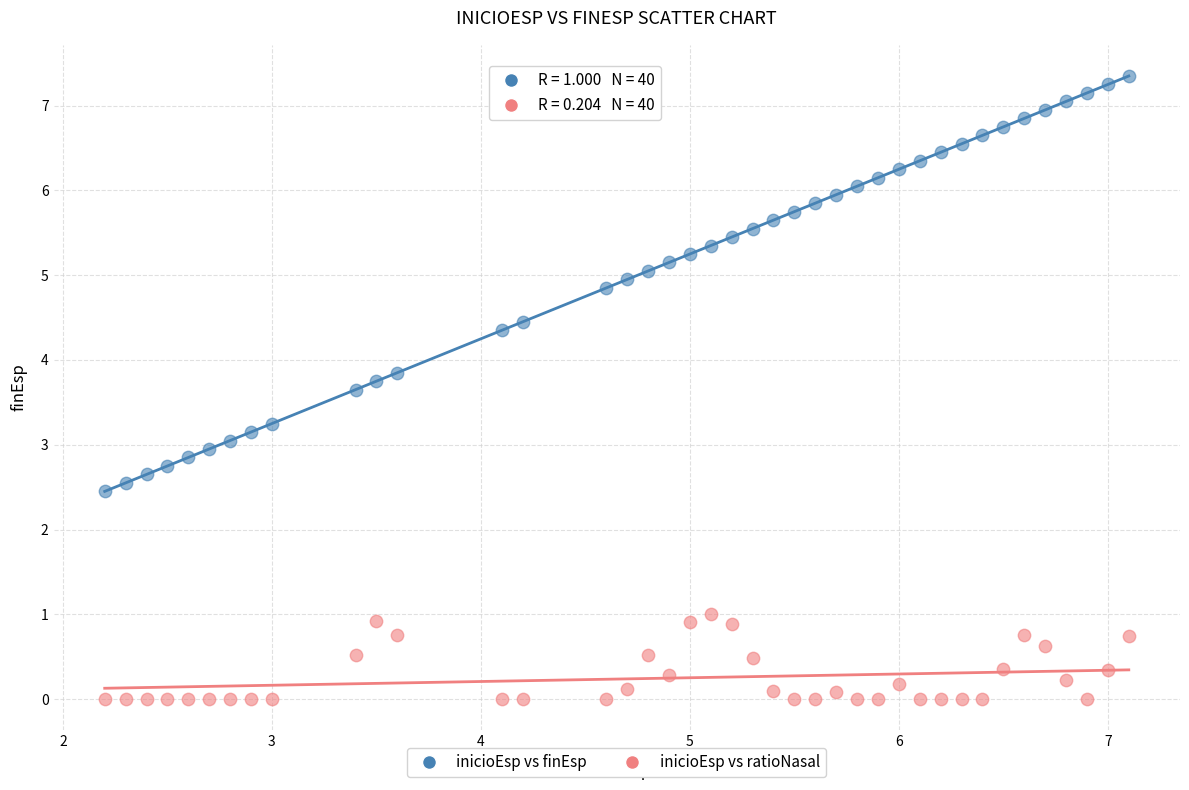

Across all data points, what is the range of X values (max minus min)?

4.9